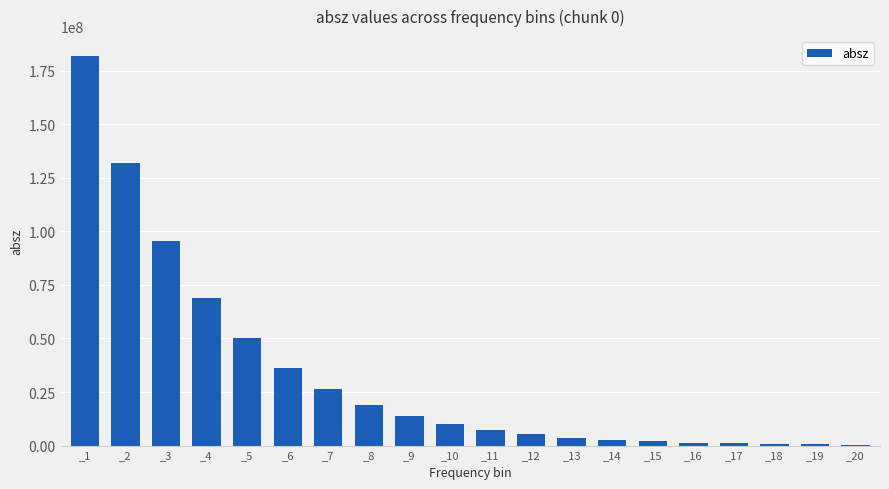

What is the change in value from _7 to _14?

-23472990